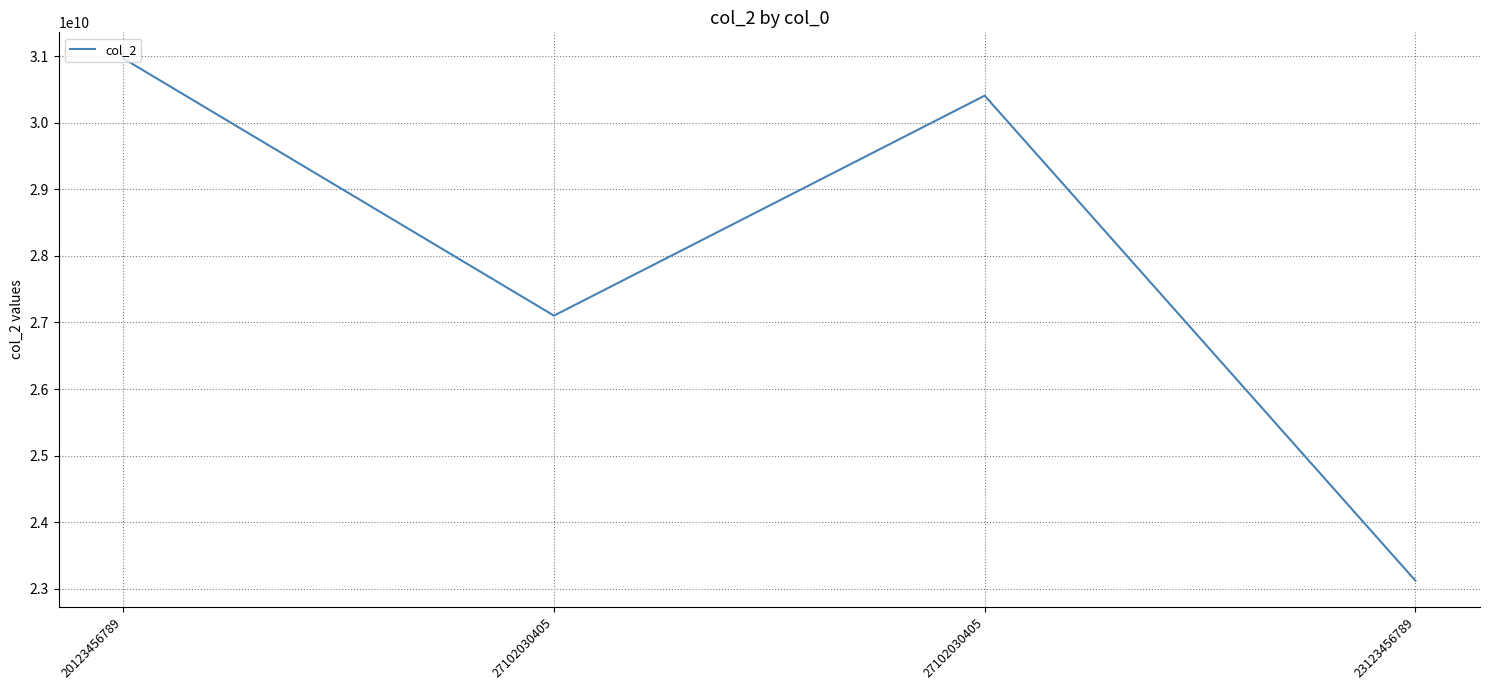

Is it true that the value at 20123456789 is 30963852417?

True